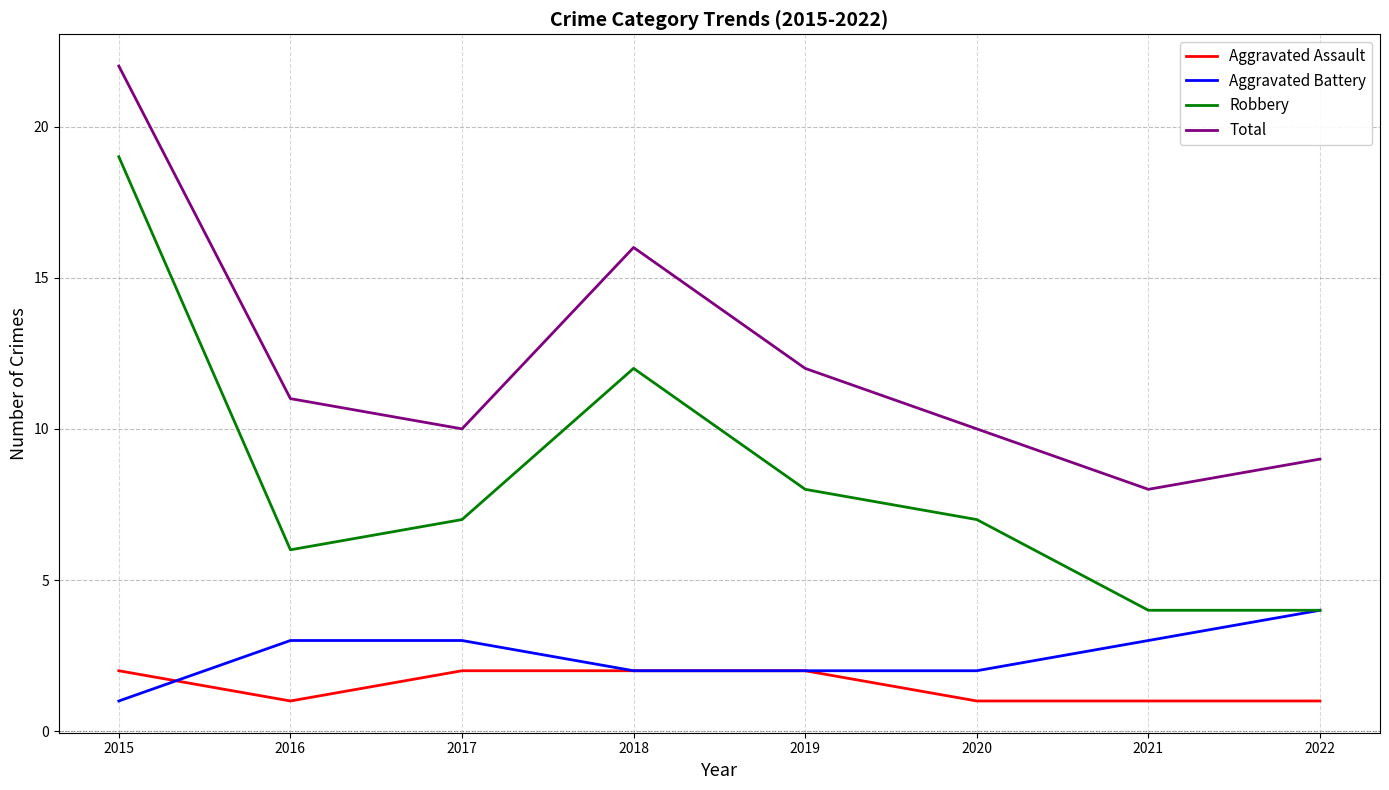

At which label is Total closest to 15?

2018